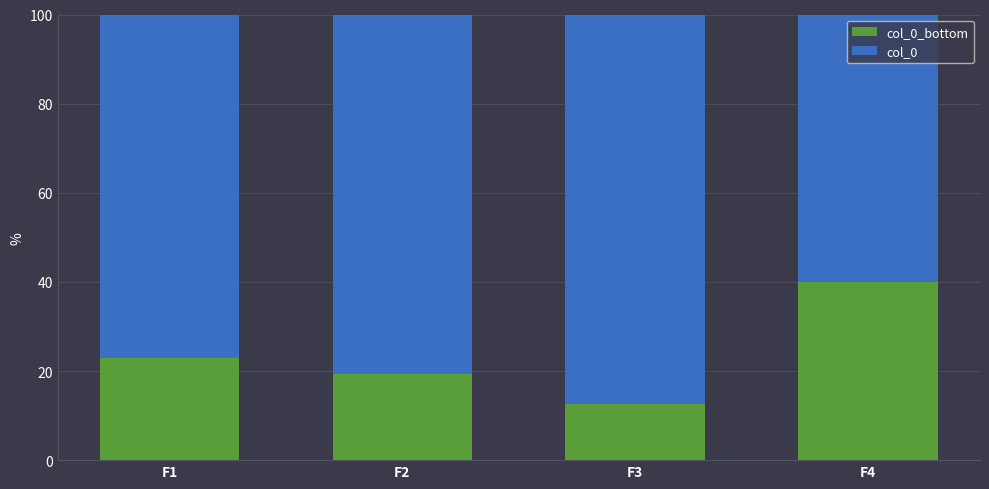

What is the total value across all series at F4?

100.0